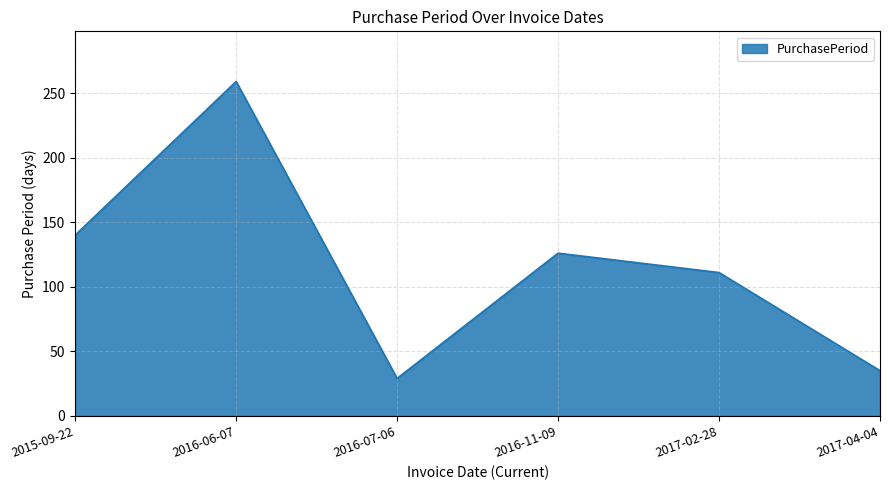

What is the ratio of the value at 2016-07-06 to the value at 2017-04-04?

0.8